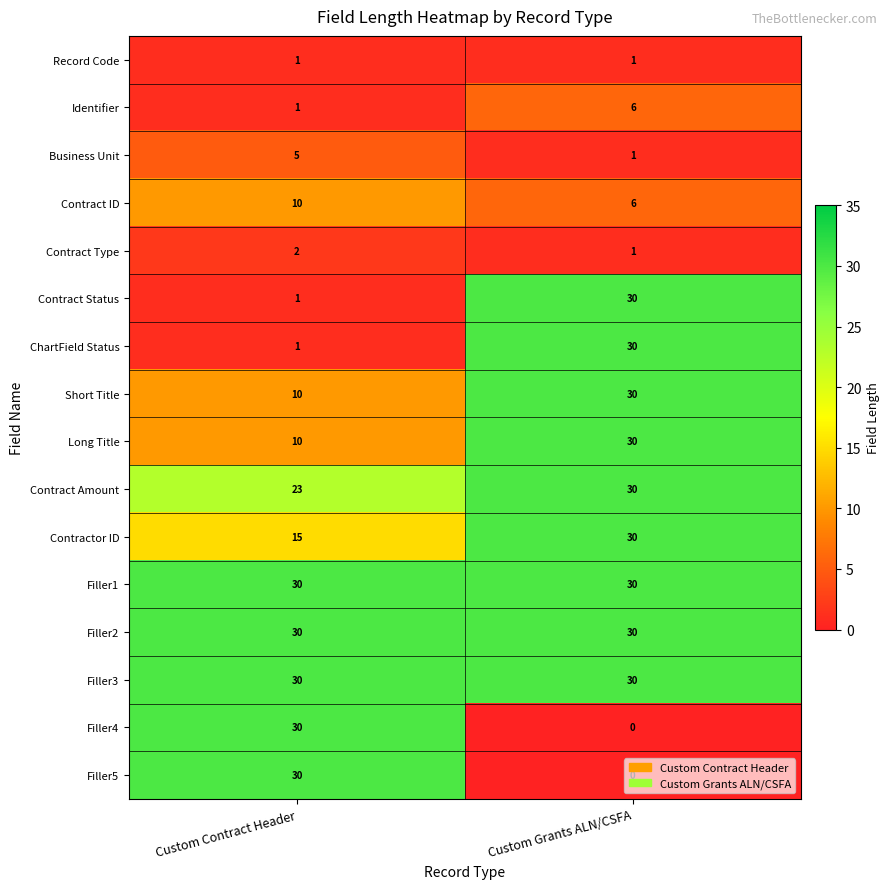

The Contract Type series shows 3 at Custom Contract Header. True or false?

False